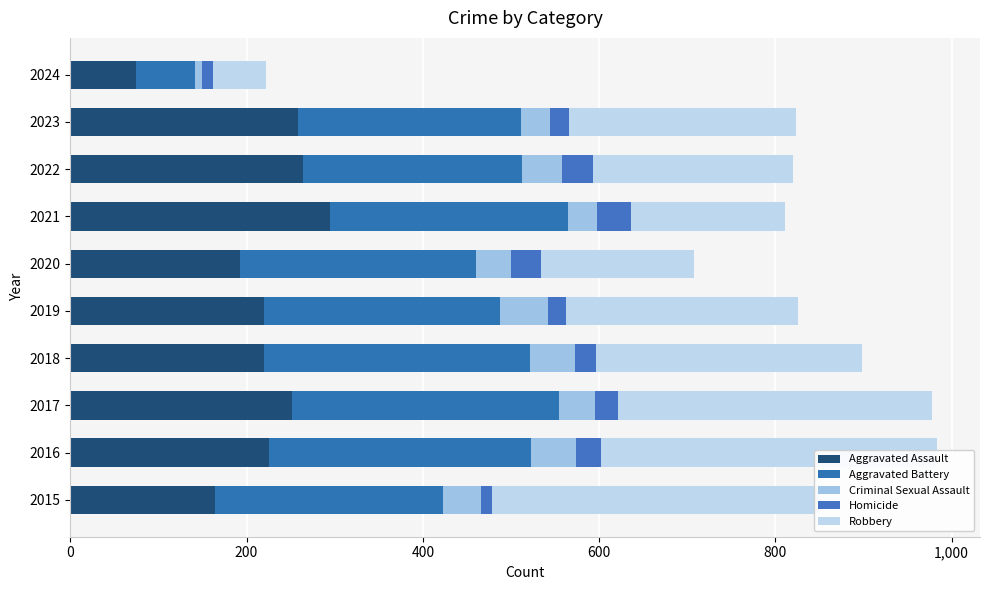

What is the approximate value of Criminal Sexual Assault at 2017, to the nearest 10?

40